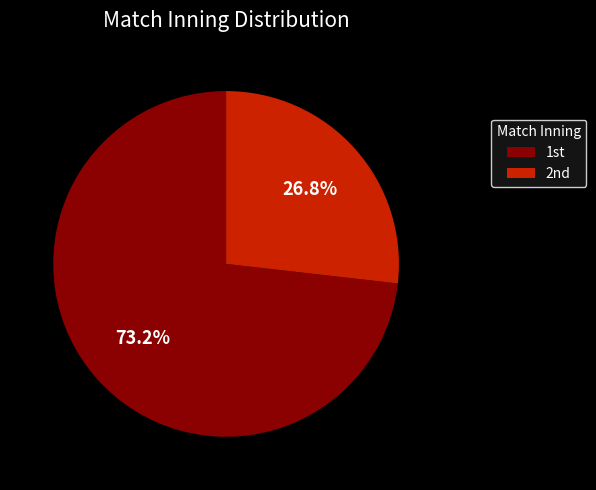

Which category has the biggest portion of the pie?

1st